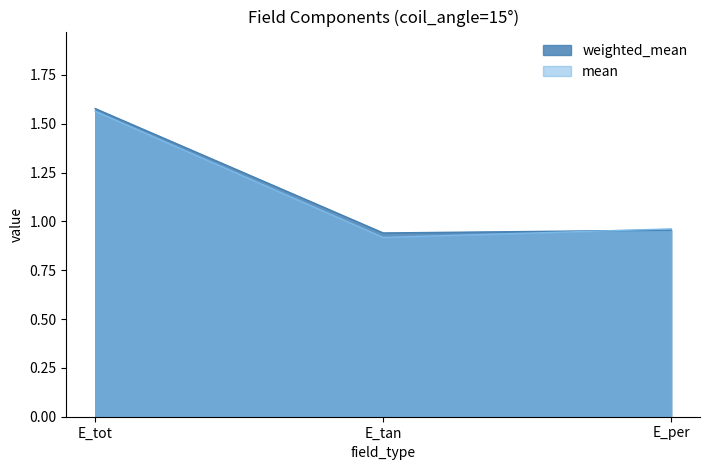

True or false: mean has a value of 0.9 at E_tan.

True